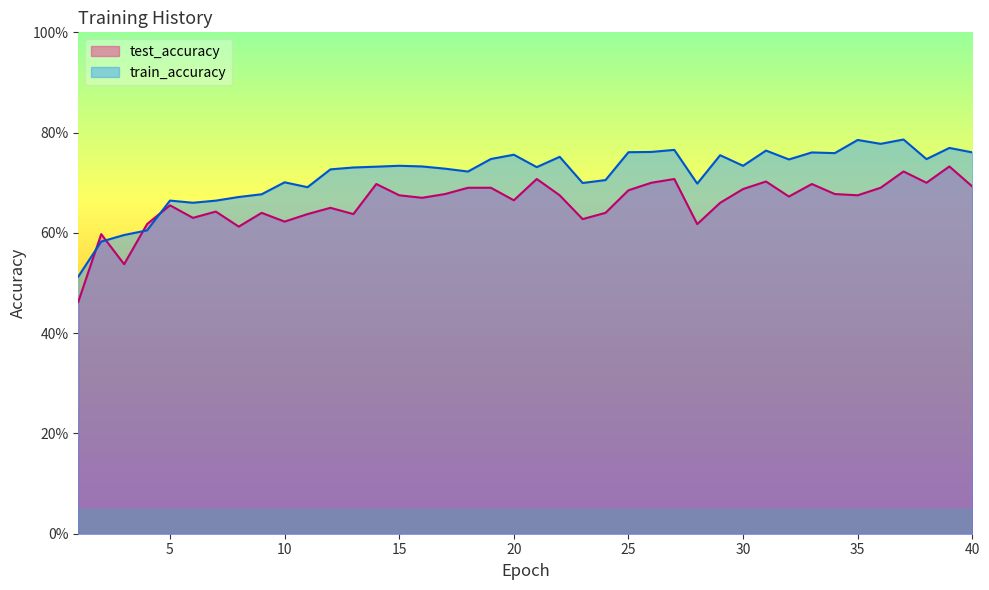

Rank the series by their maximum value, from lowest to highest.

test_accuracy, train_accuracy